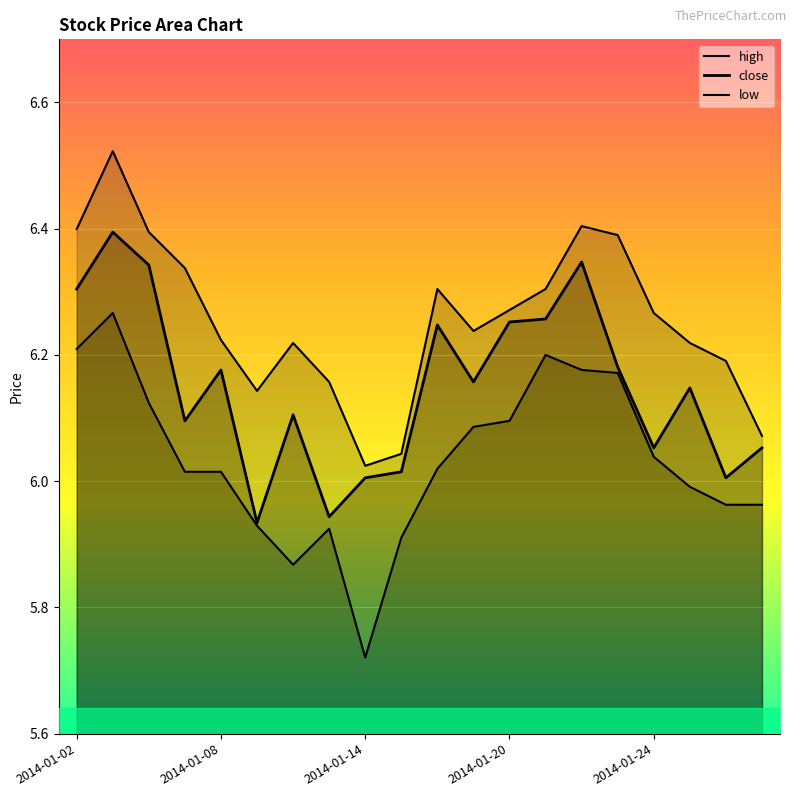

List the series in order of their peak value, lowest first.

low, close, high